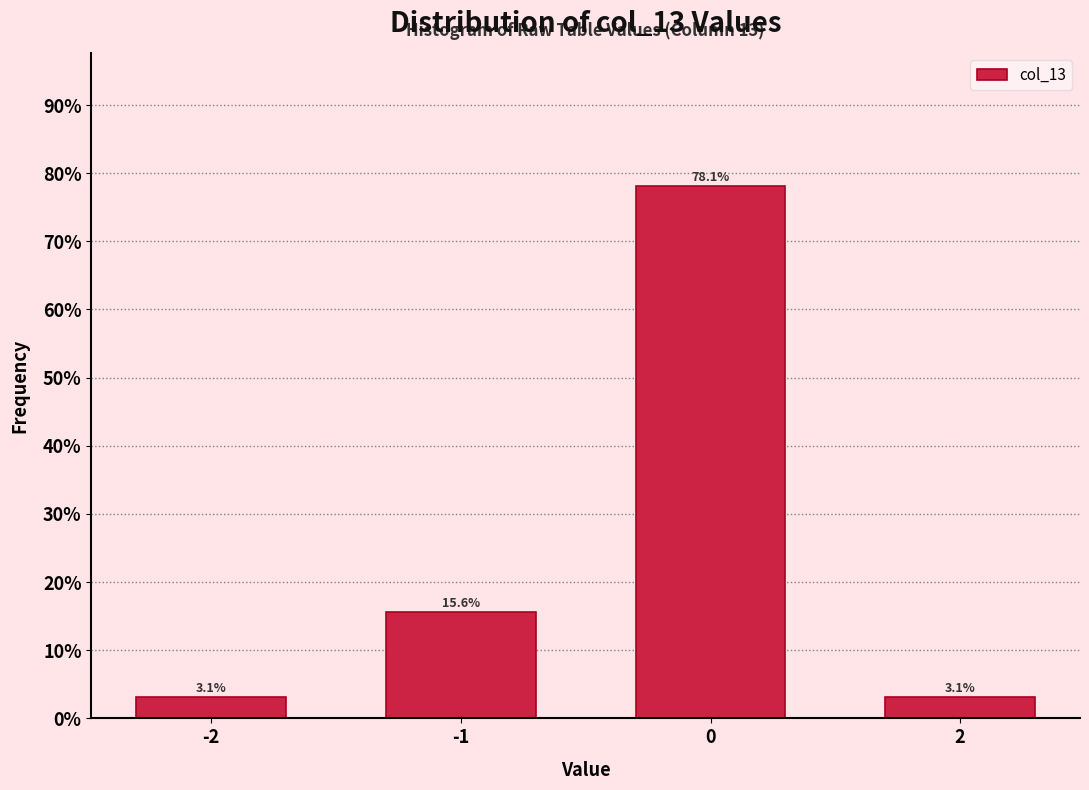

Reading left to right, list all the values displayed in this chart.

3.1	15.6	78.1	3.1